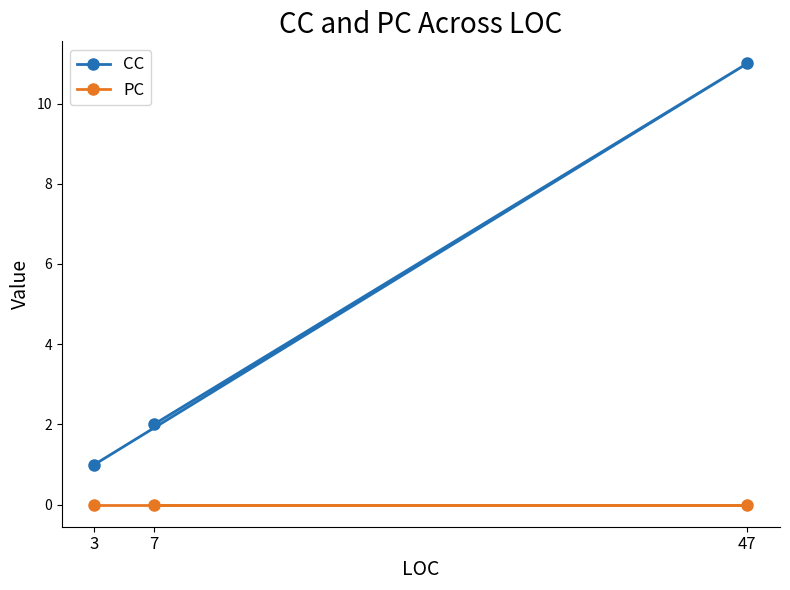

What is the difference between the highest and lowest values at 47?

11